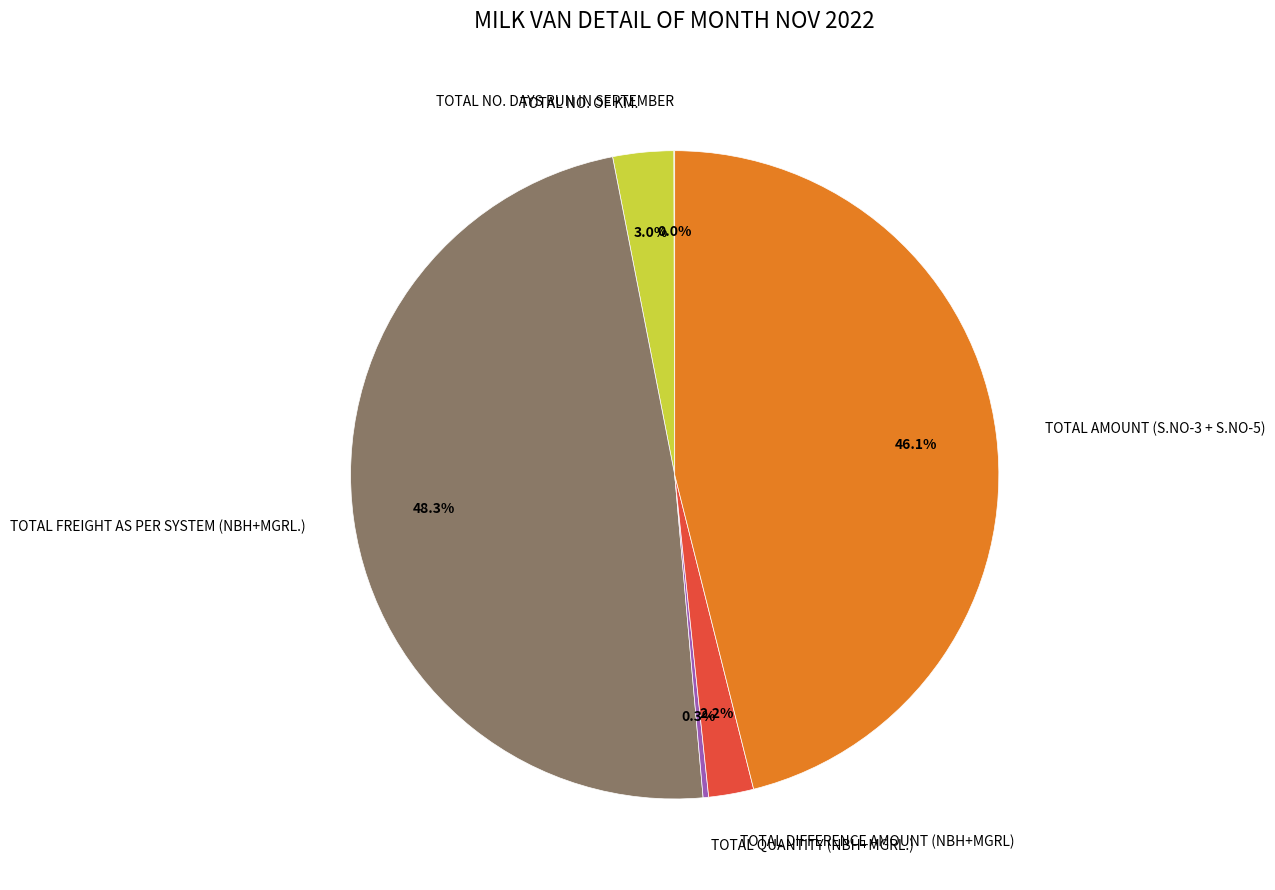

Combined, what portion of the pie is TOTAL AMOUNT (S.NO-3 + S.NO-5) and TOTAL DIFFERENCE AMOUNT (NBH+MGRL)?

48.3%